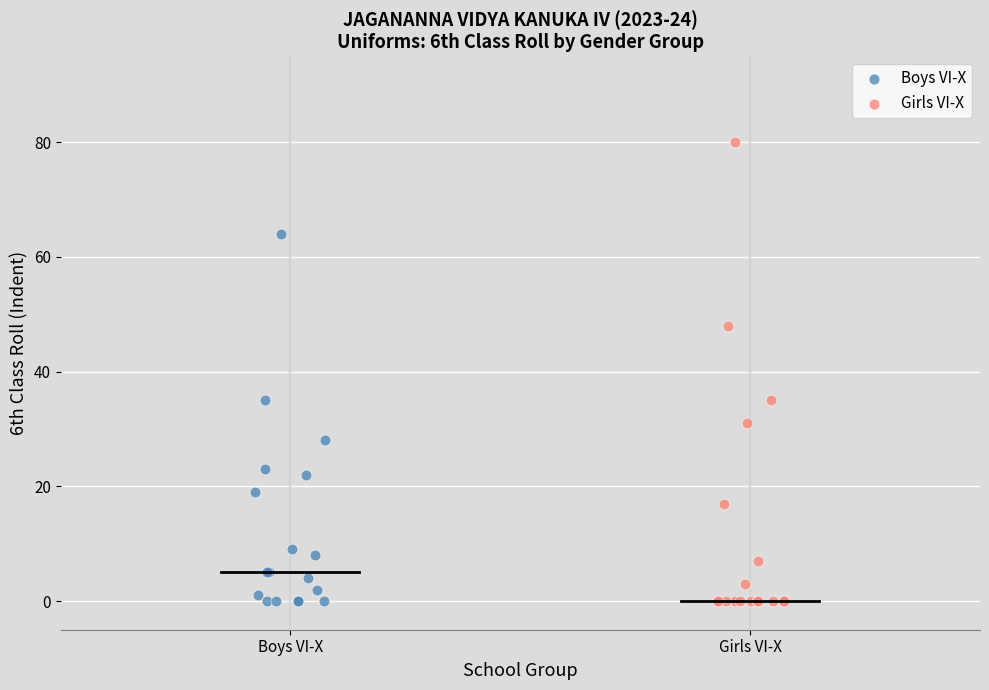

Which series has the widest spread of Y values?

Girls VI-X